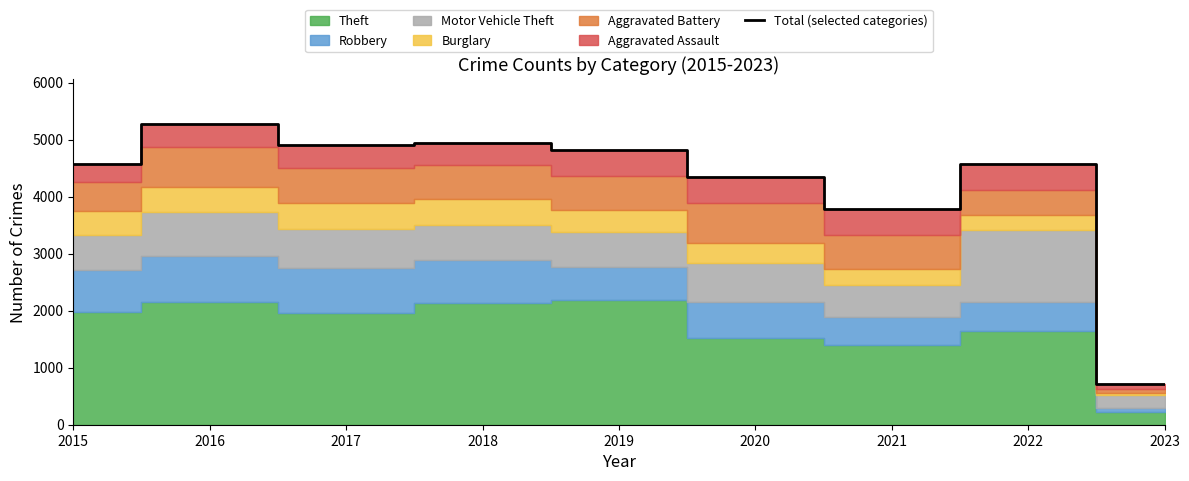

What is the sum of all values?

37931